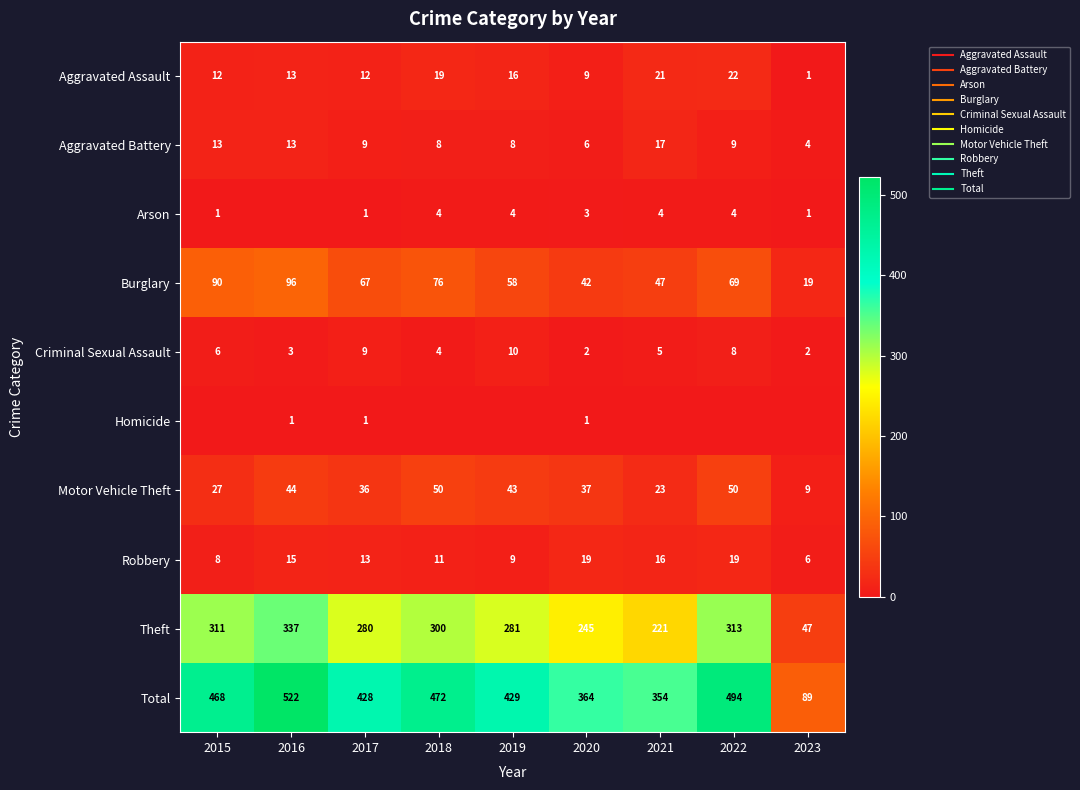

What is the difference between the second highest and minimum values in the Motor Vehicle Theft series?

41